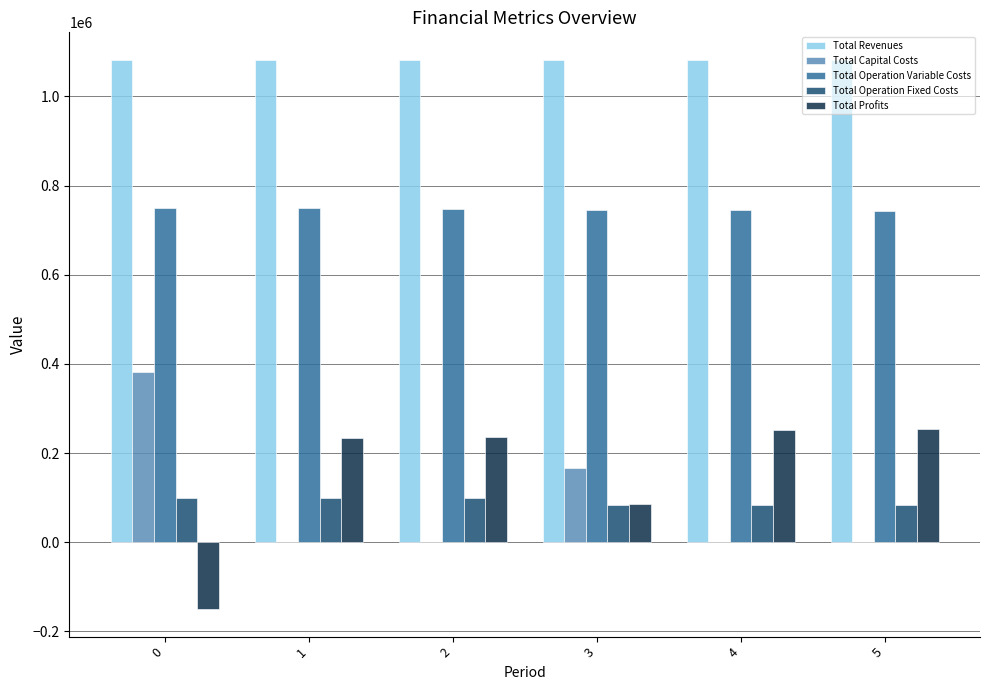

What is the sum of all Total Operation Fixed Costs values?

549262.4